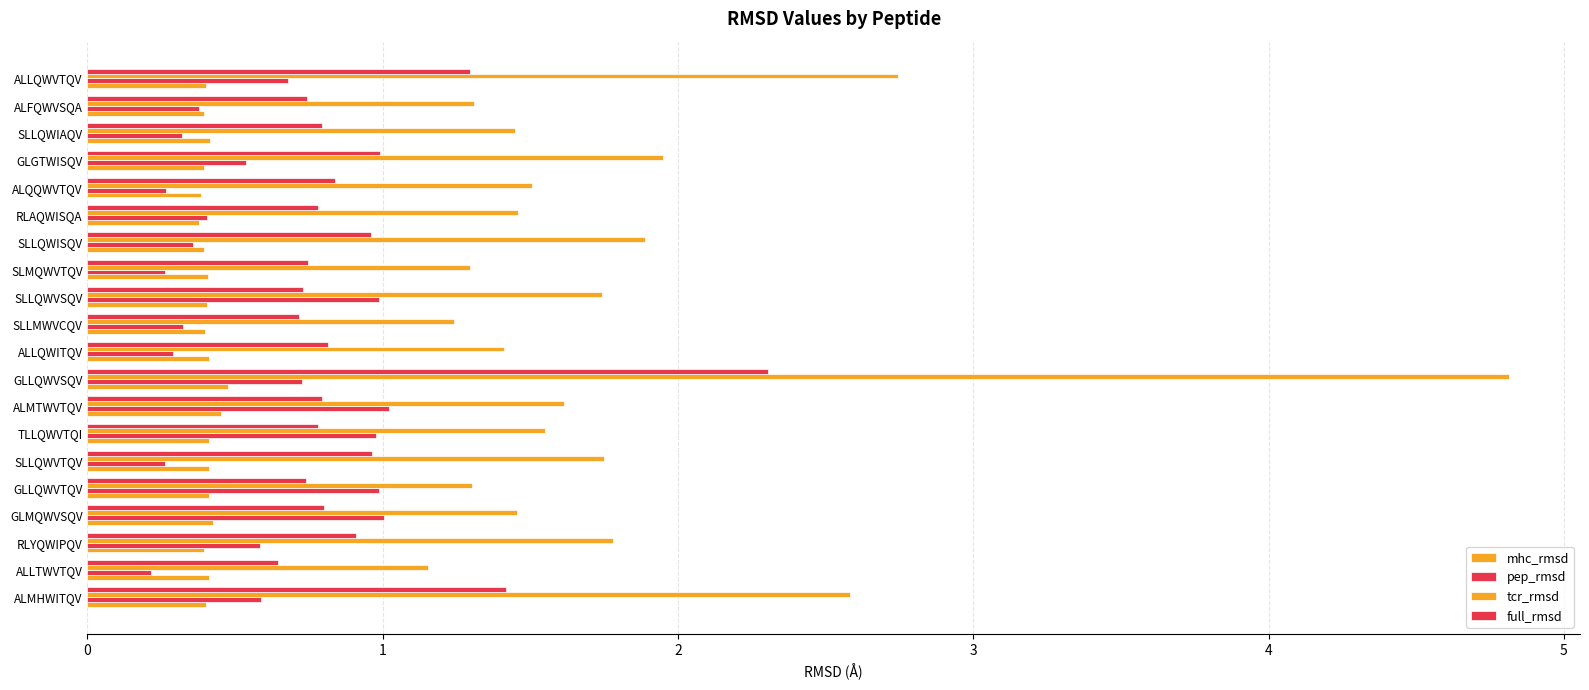

Which series has the largest total across all categories?

tcr_rmsd